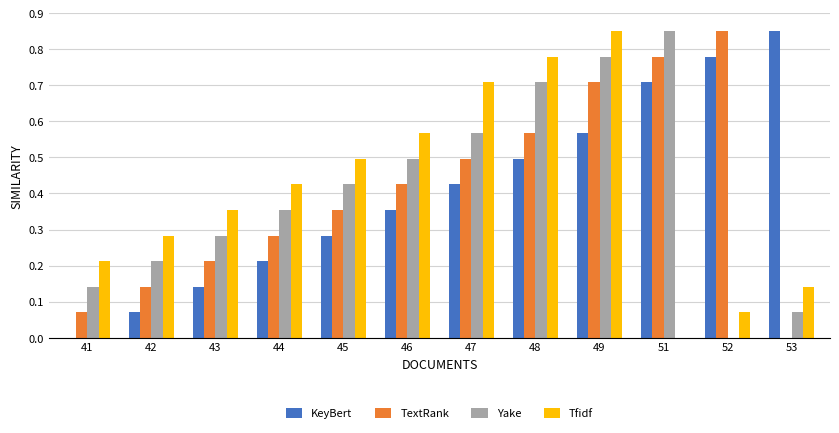

Is the value of Tfidf at 46 greater than the value of TextRank at 44?

Yes